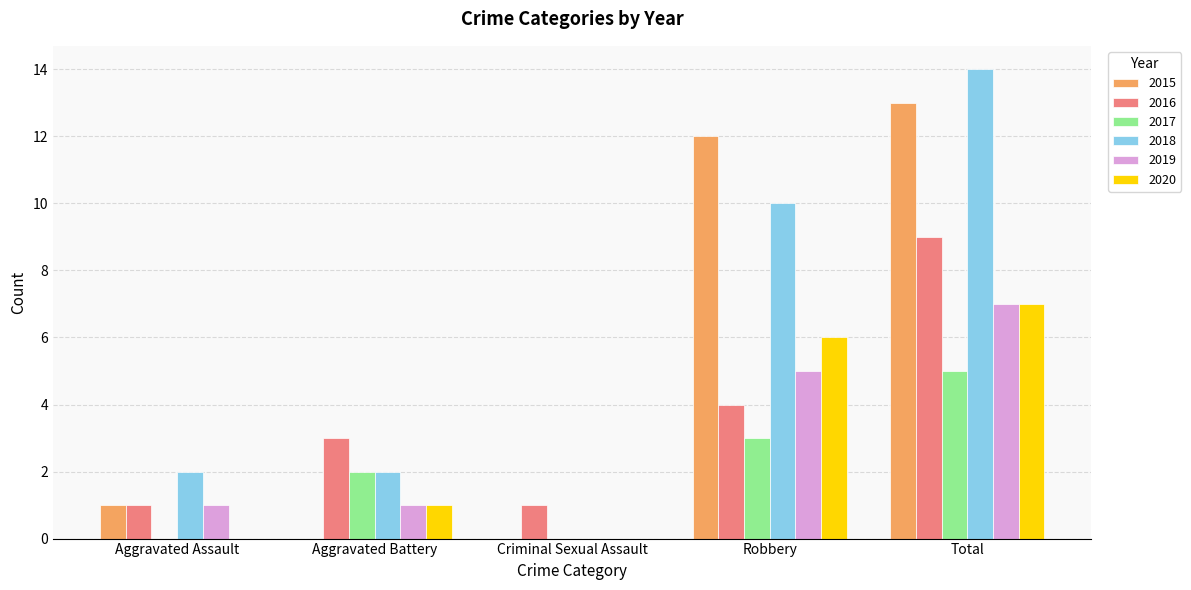

Read the 2016 value at Aggravated Battery.

3